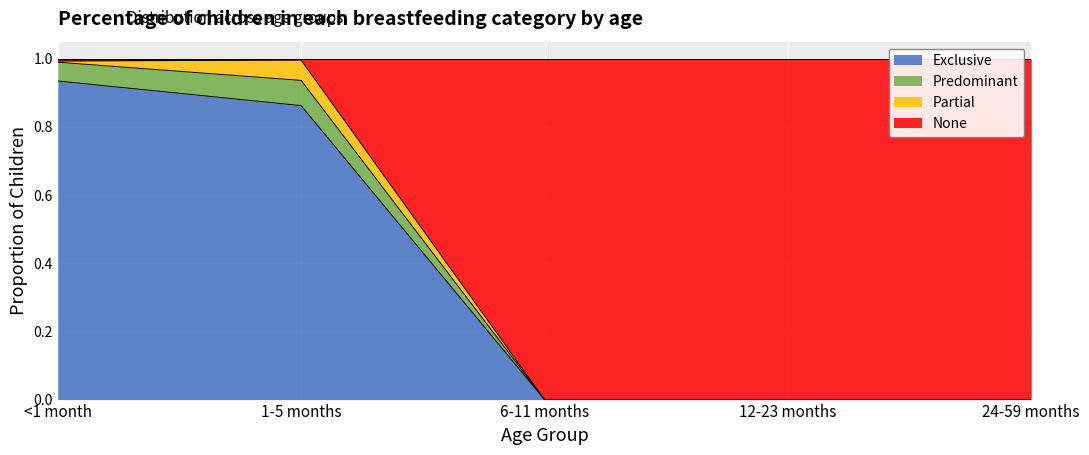

The Exclusive series shows 0.0 at 24-59 months. True or false?

True